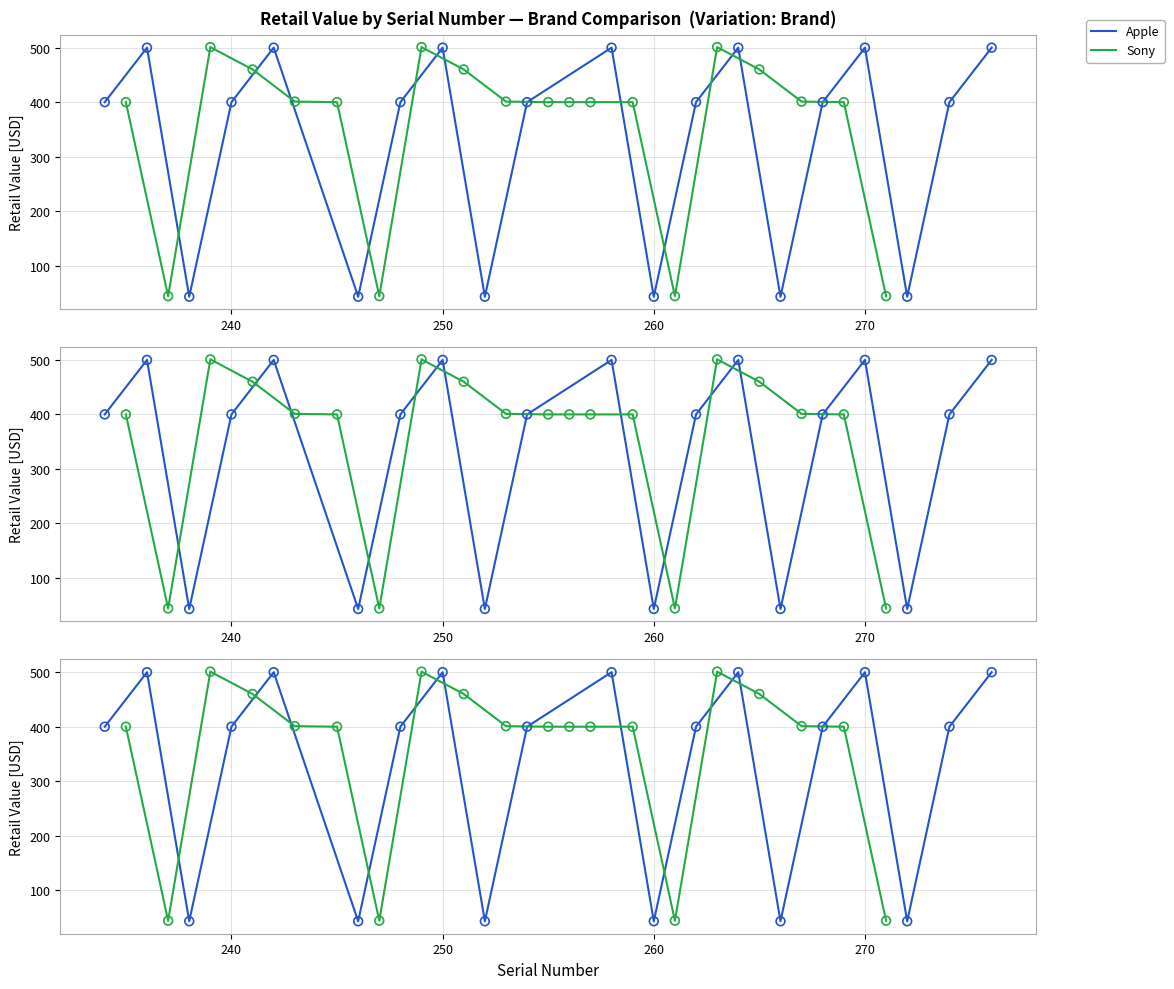

Which series has the widest spread of Y values?

Apple